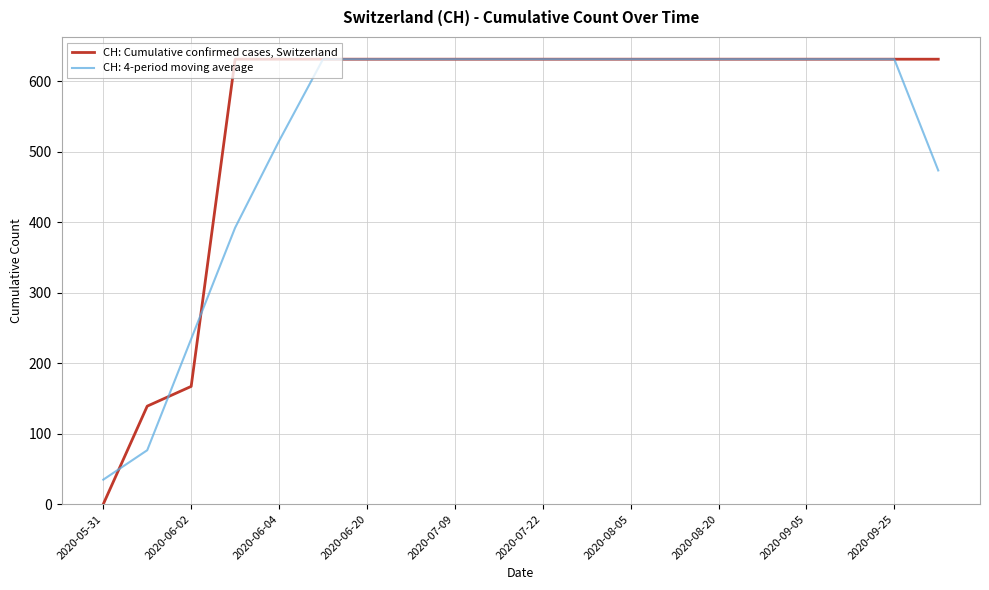

What is the maximum value shown in the chart?

631.0